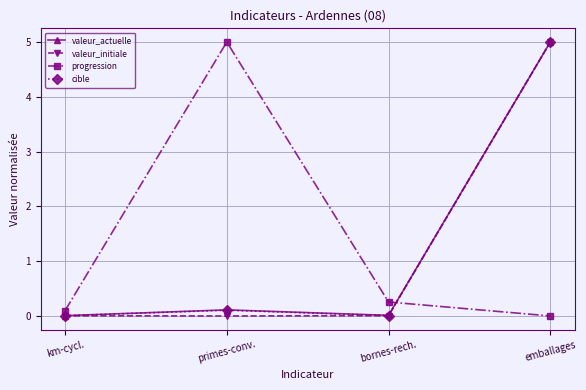

True or false: cible has more than 2 interior local peaks.

False